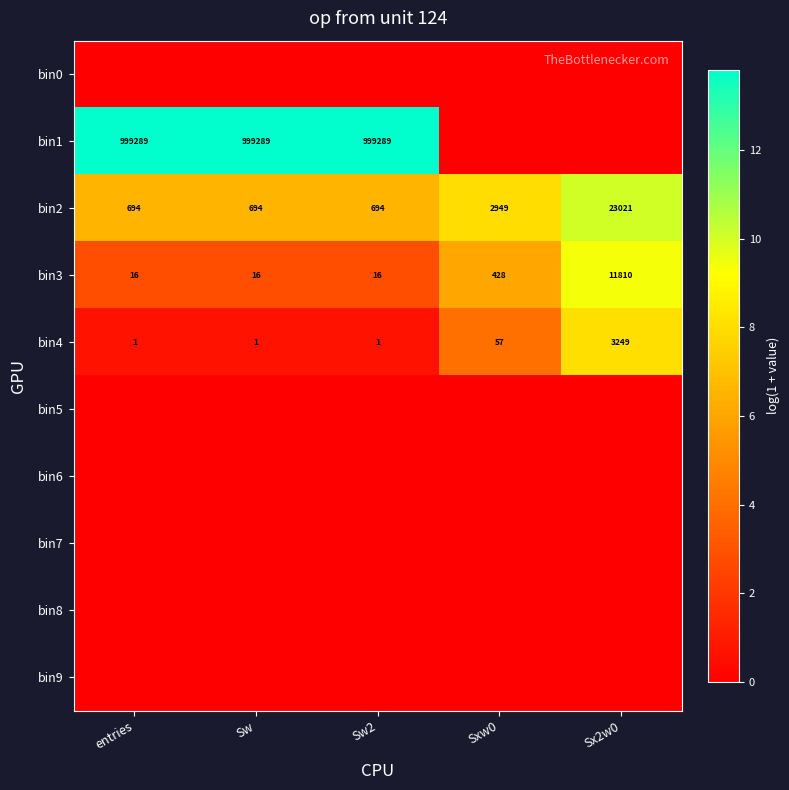

What is the difference between the second highest and minimum values in the bin4 series?

56